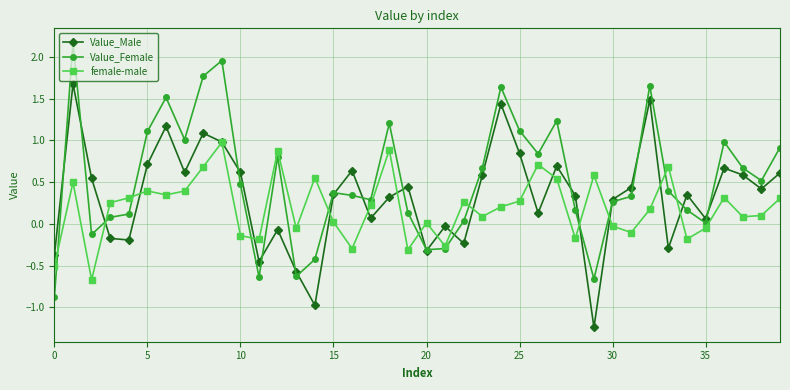

Which series has the largest range (max minus min)?

Value_Female